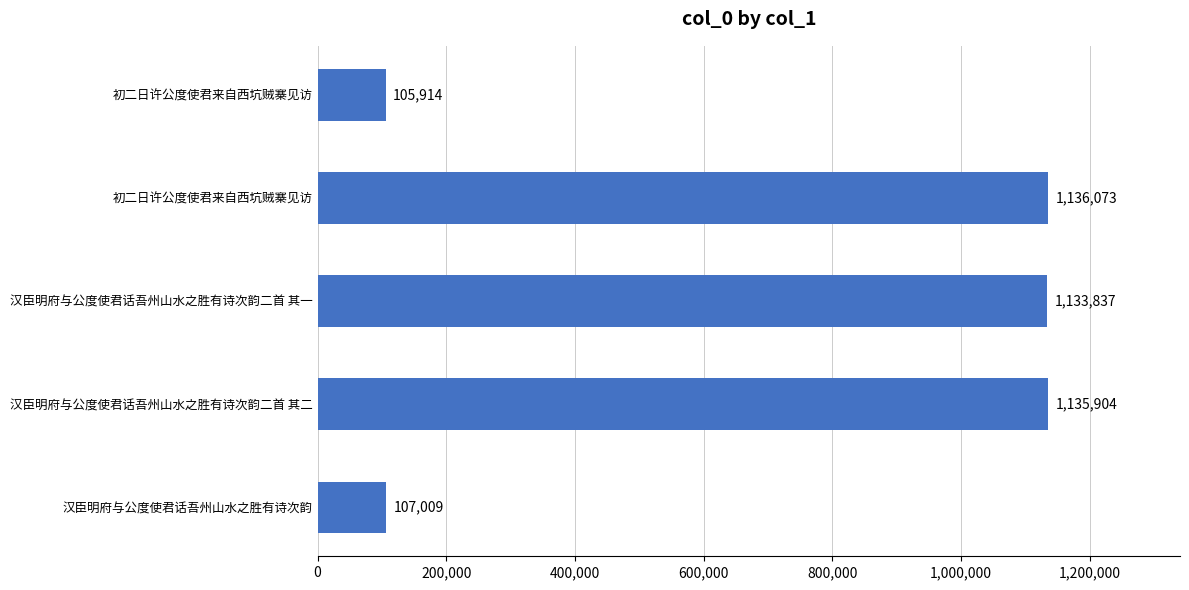

How many series are shown in this chart?

1